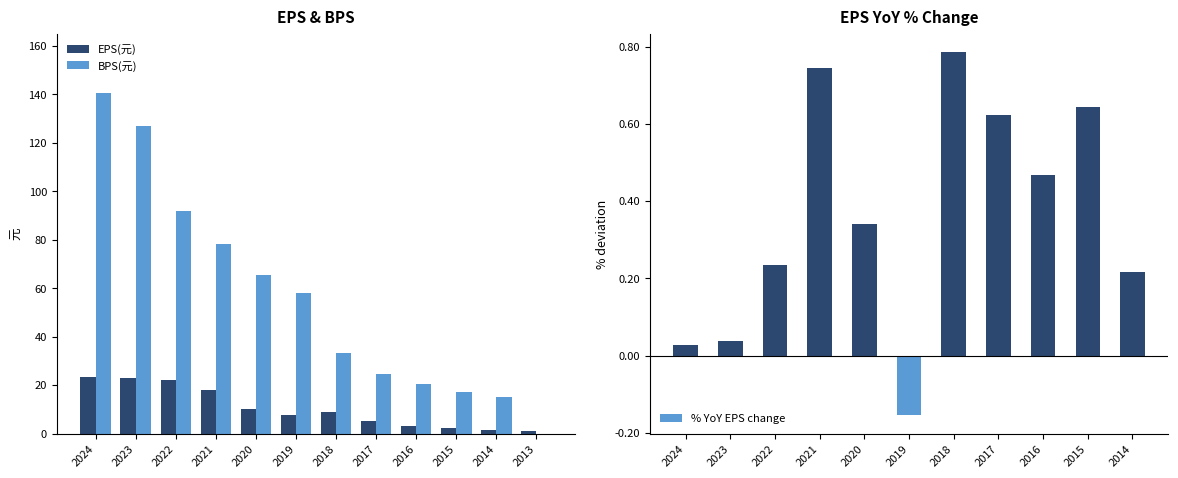

Is it true that BPS equals 131.7 at 2021?

False